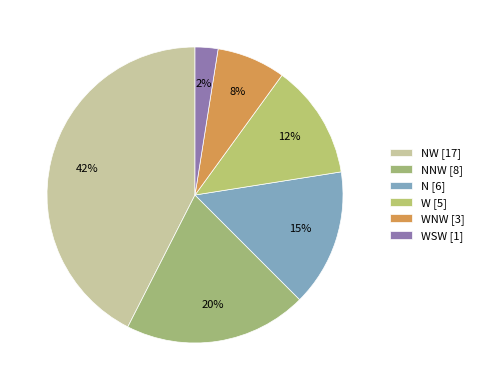

Is there any slice that represents more than half of the pie?

No